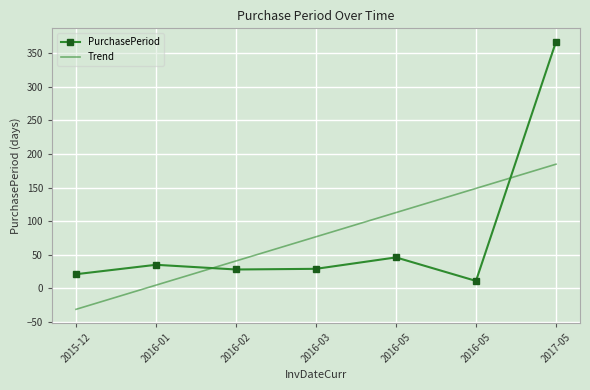

What is the value of the Trend point at the 3rd from the left?

40.7